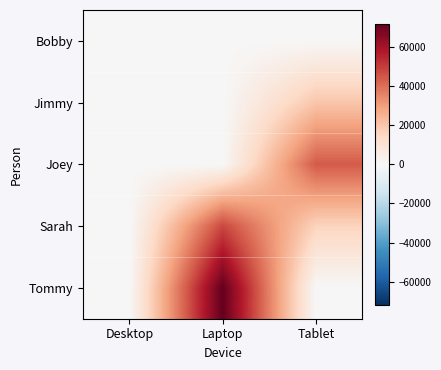

What is the maximum value shown in the chart?

72000